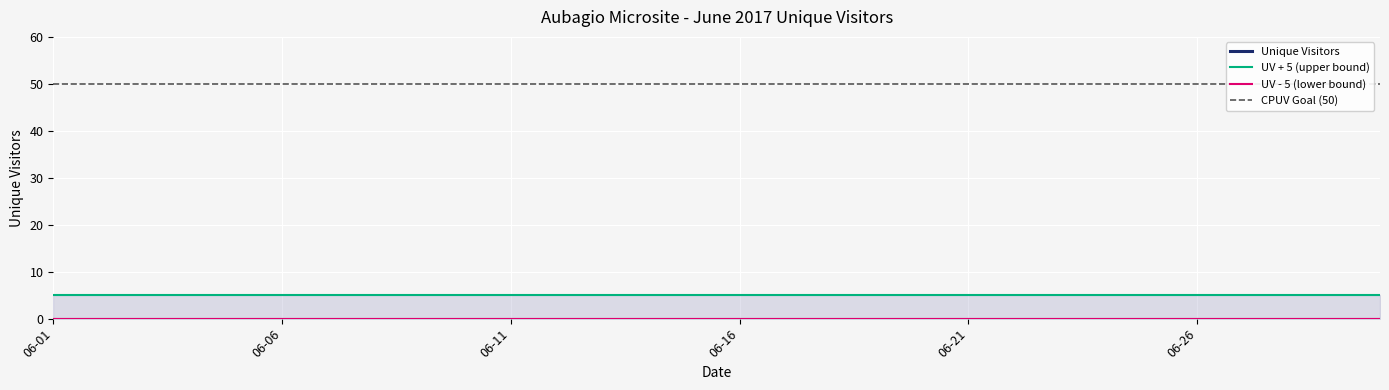

True or false: UV - 5 (lower bound) and Unique Visitors cross at least once.

False